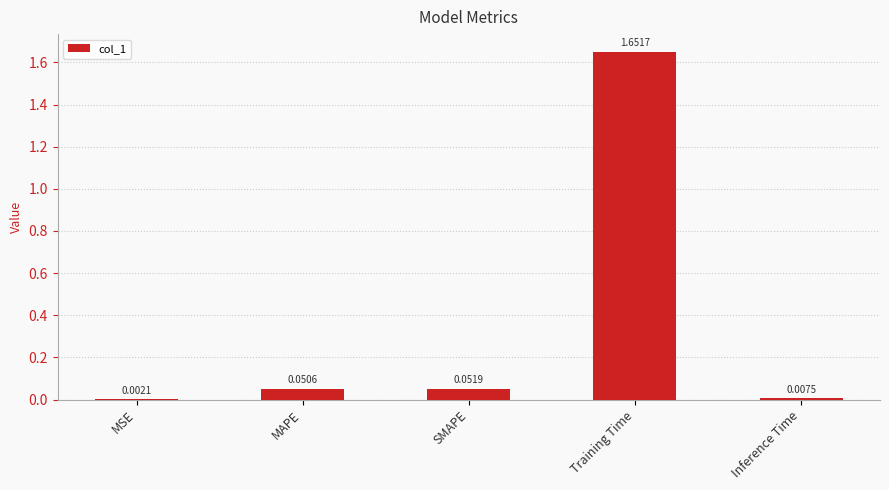

Which has a higher value, MAPE or SMAPE?

SMAPE